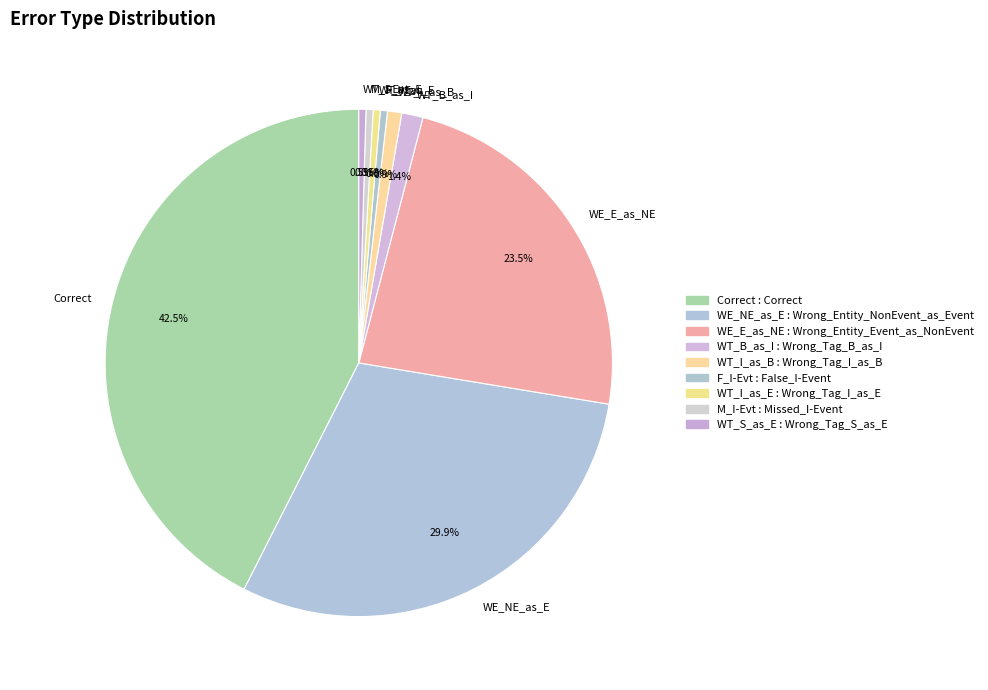

Which category has the biggest portion of the pie?

Correct